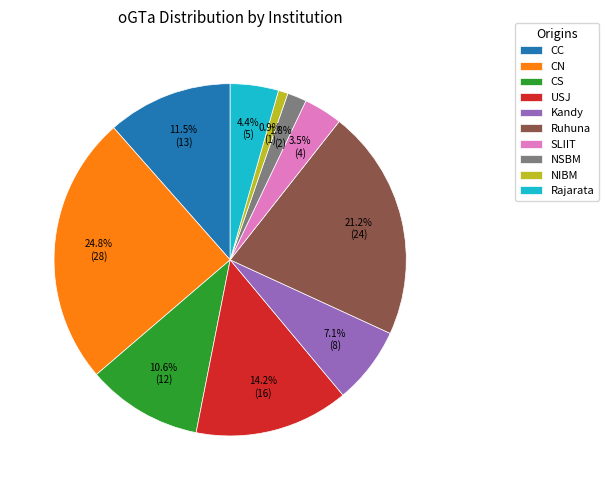

How many segments does this pie chart have?

10